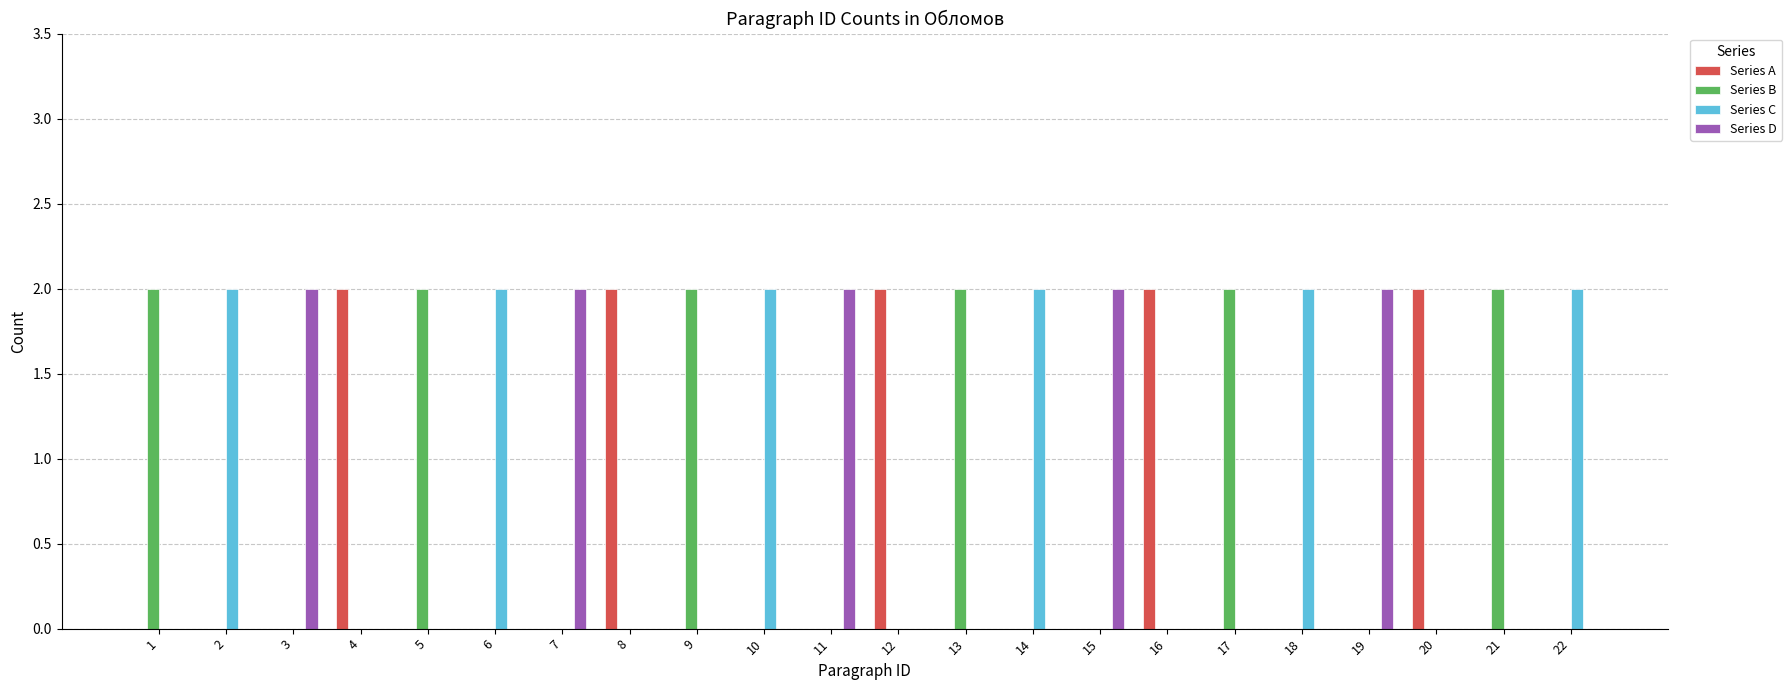

Is the value of Series D at 15 greater than the value of Series C at 17?

Yes